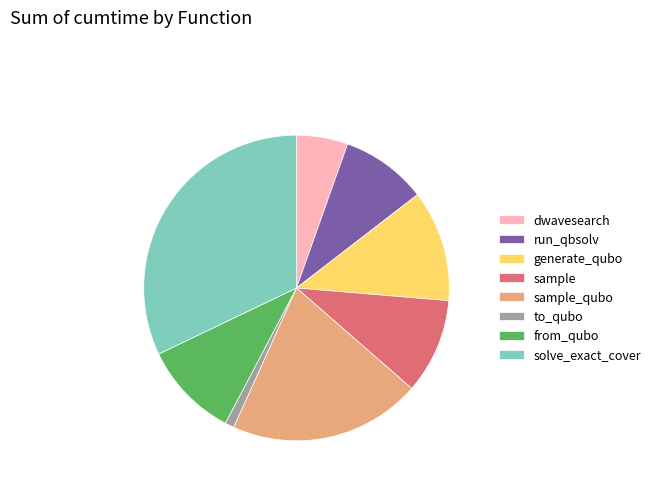

Which slice is the largest?

solve_exact_cover